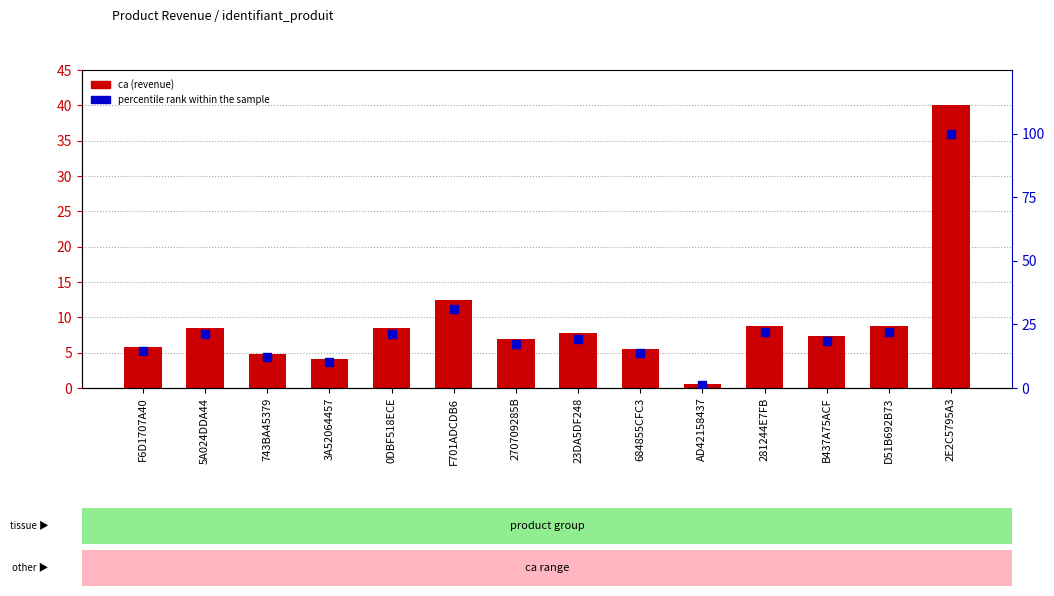

What is the total value across all series at F6D1707A40?

20.2